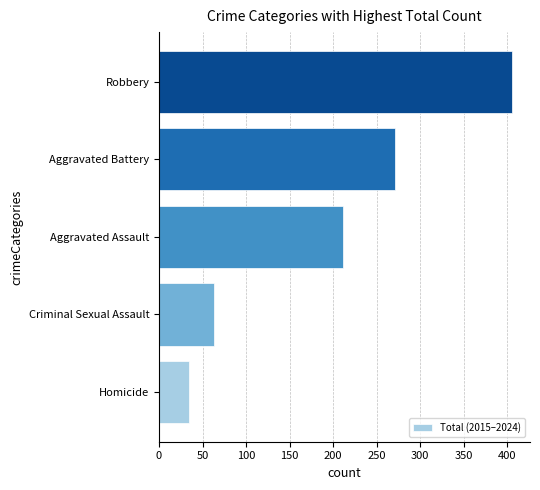

What is the change in value from Homicide to Criminal Sexual Assault?

+29